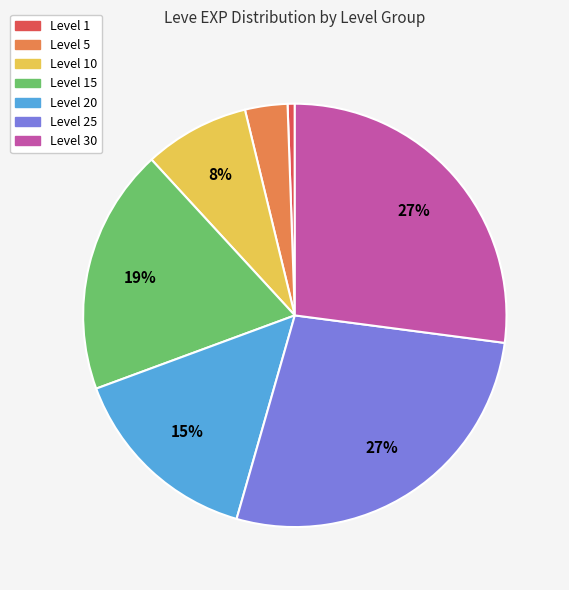

Is the sum of Level 20 and Level 30 greater than half?

No